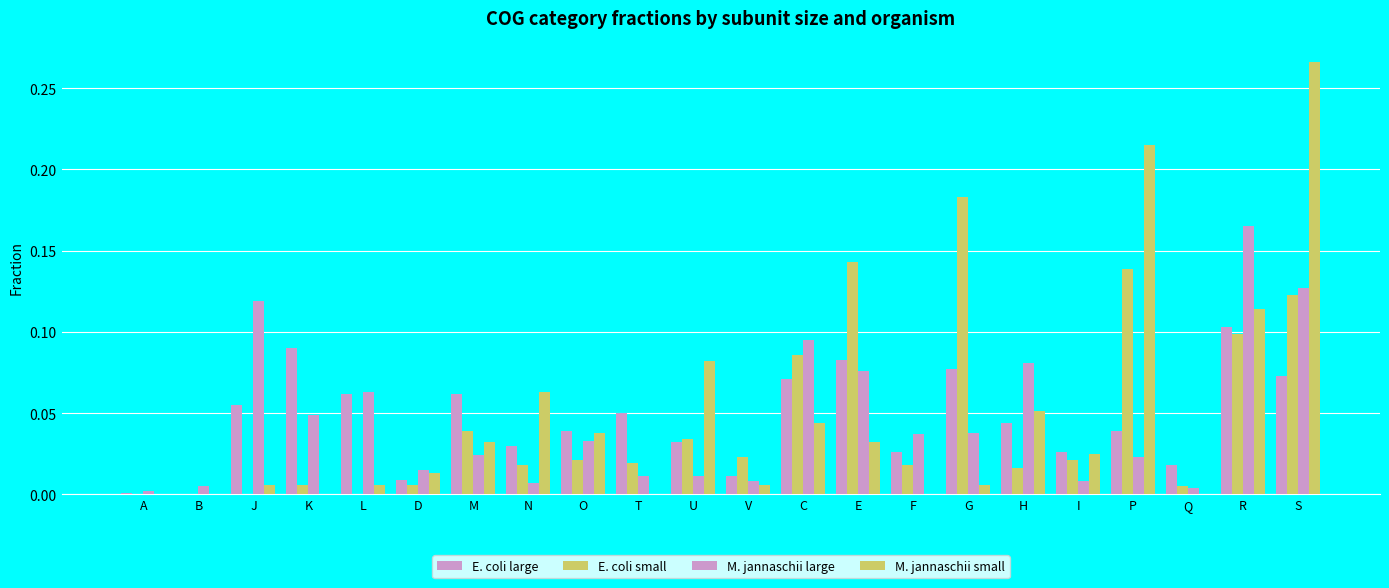

Does the chart contain stacked bars?

No